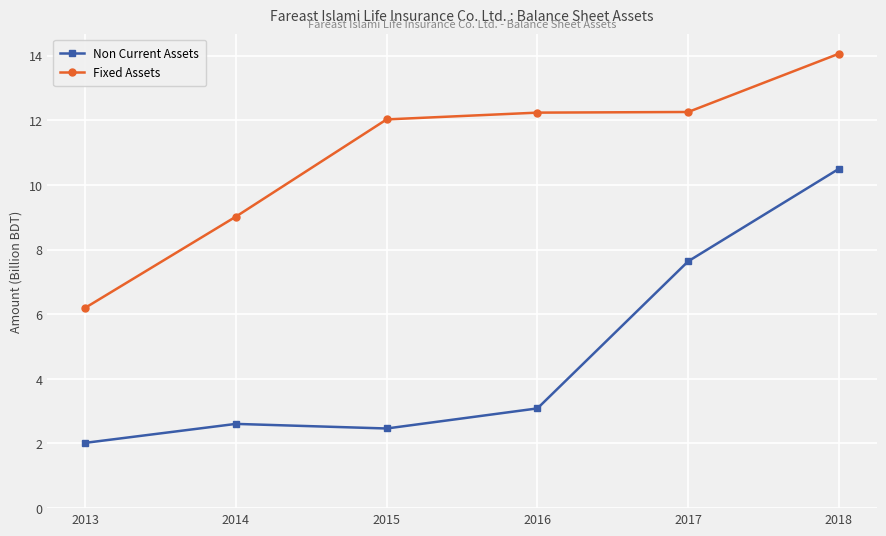

True or false: Non Current Assets and Fixed Assets intersect in this chart.

False